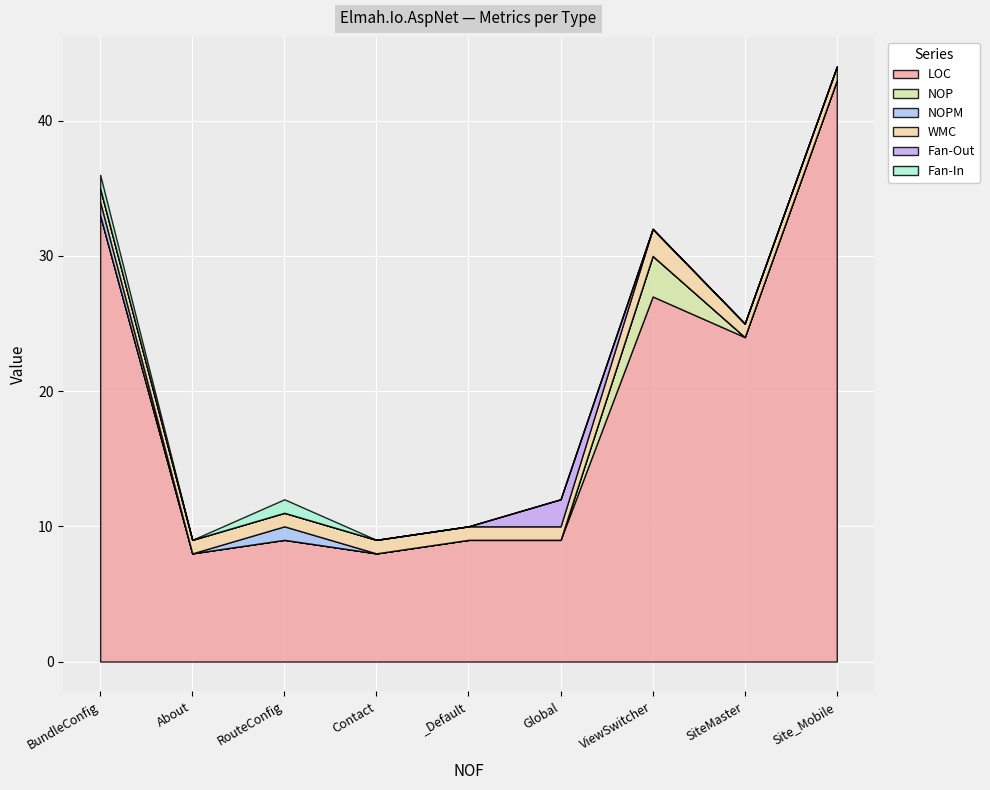

Is it true that Fan-Out equals 0 at _Default?

True